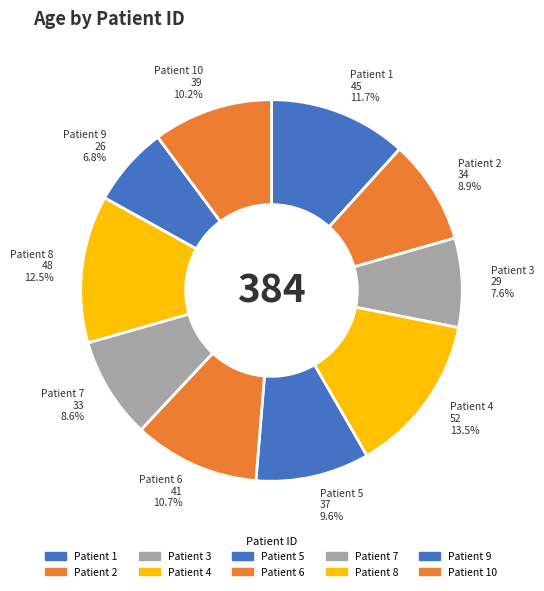

How many slices are in this pie chart?

10